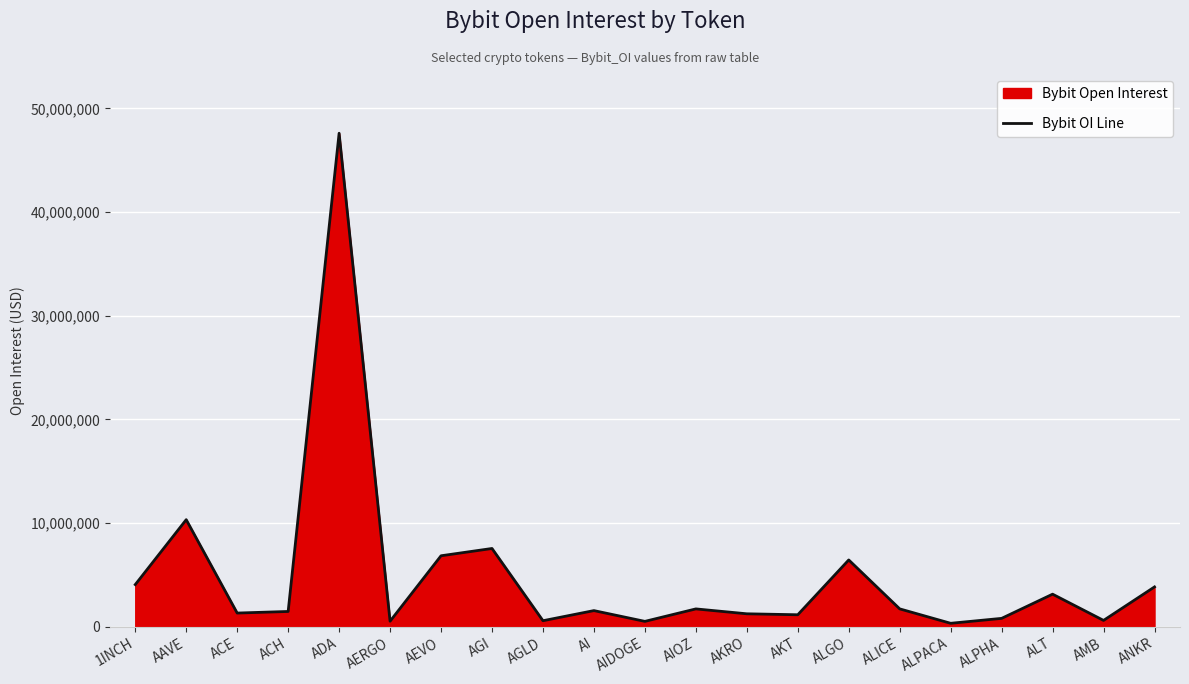

What is the change in value from AI to ALICE?

+167378